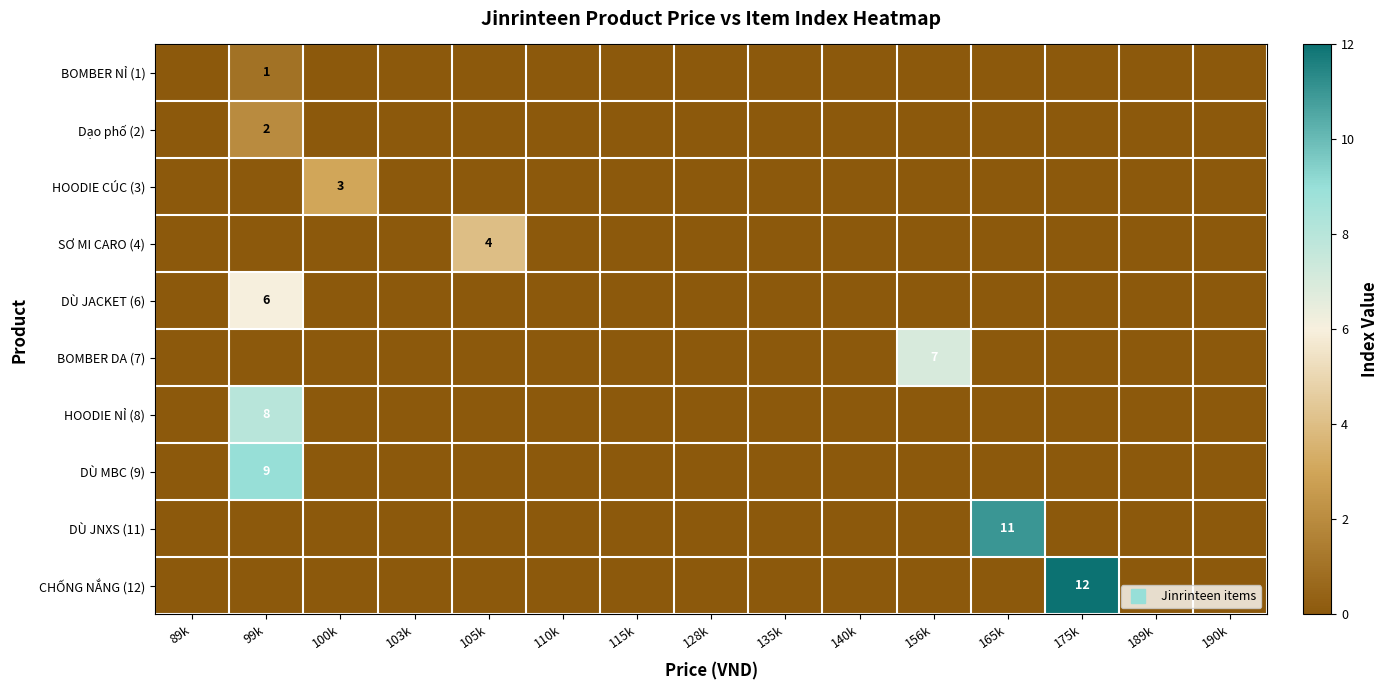

How many distinct data groups are displayed?

10